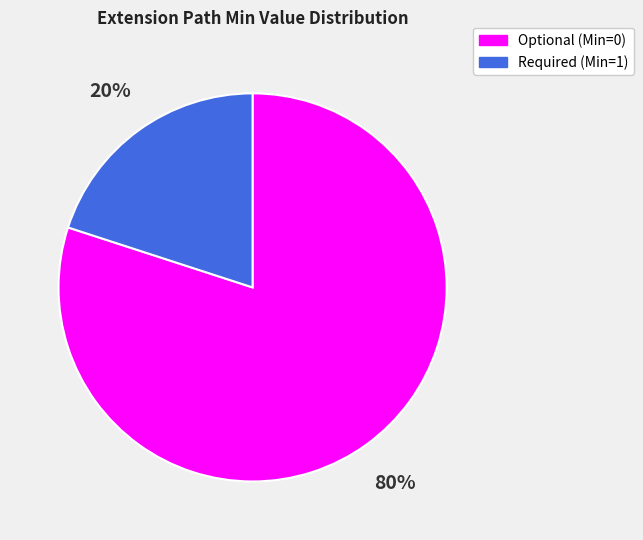

The Optional (Min=0) slice represents 89% of the pie. True or false?

False